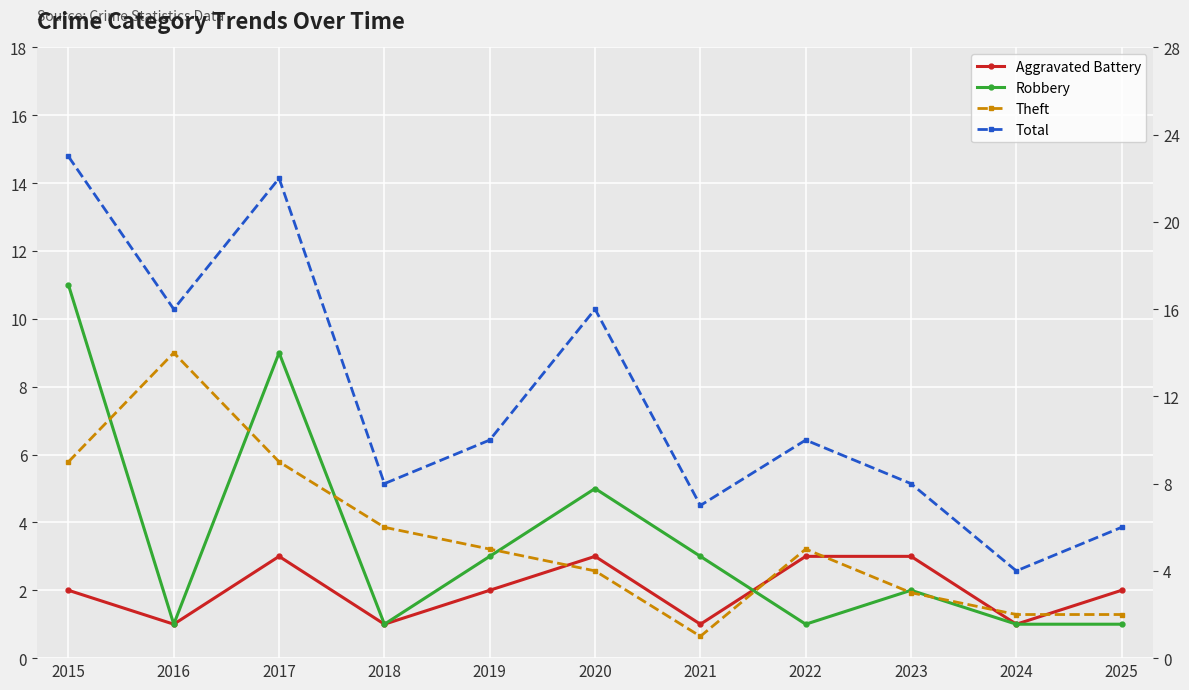

How many lines are shown in the chart?

4